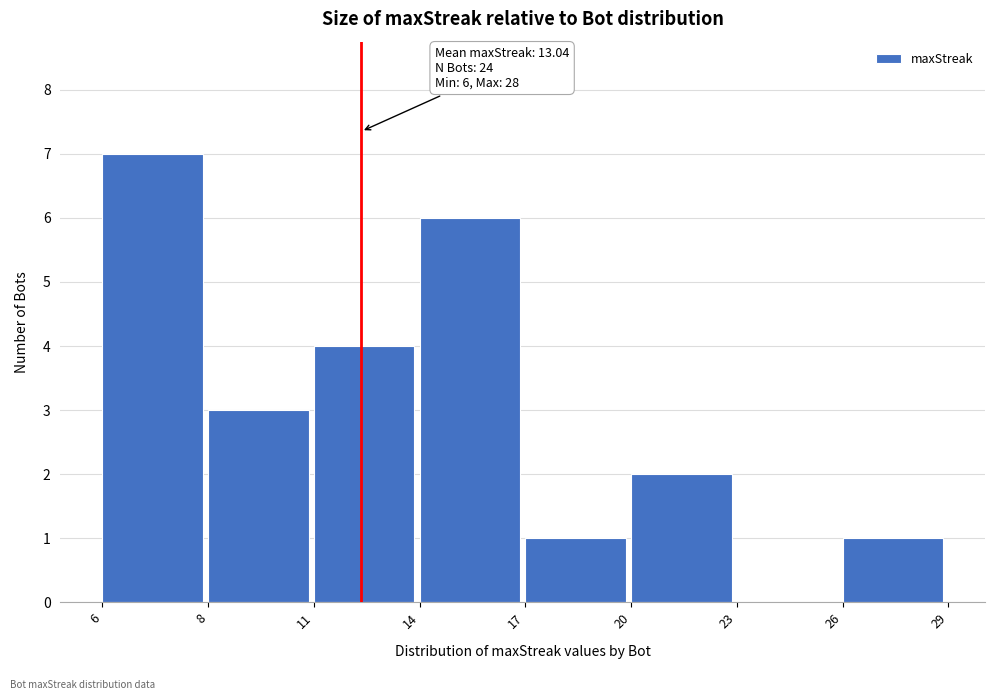

What is the greatest value displayed?

7